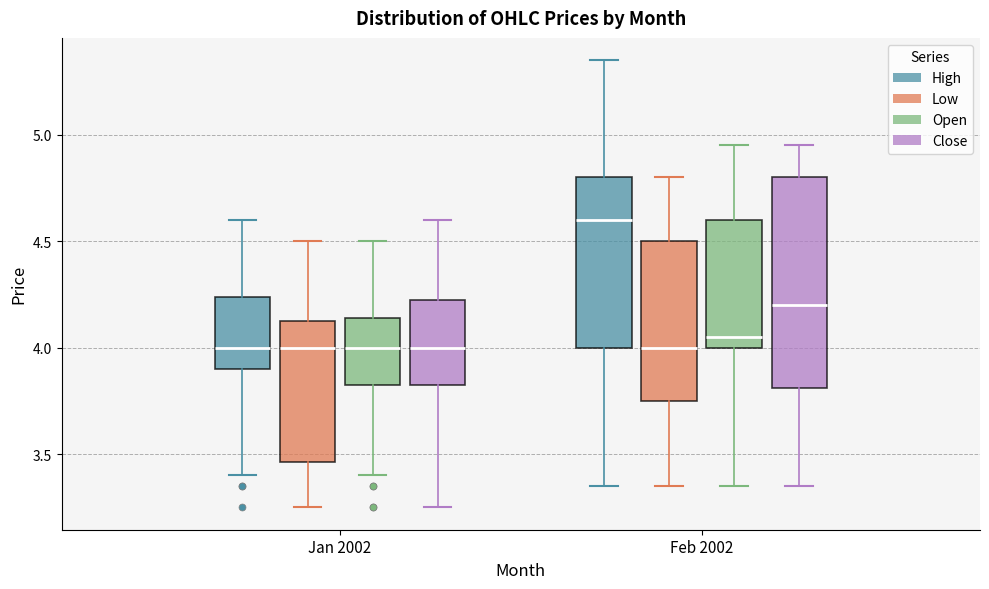

Comparing the boxes themselves (not the whiskers), which one is the tallest?

Feb 2002 (Close)